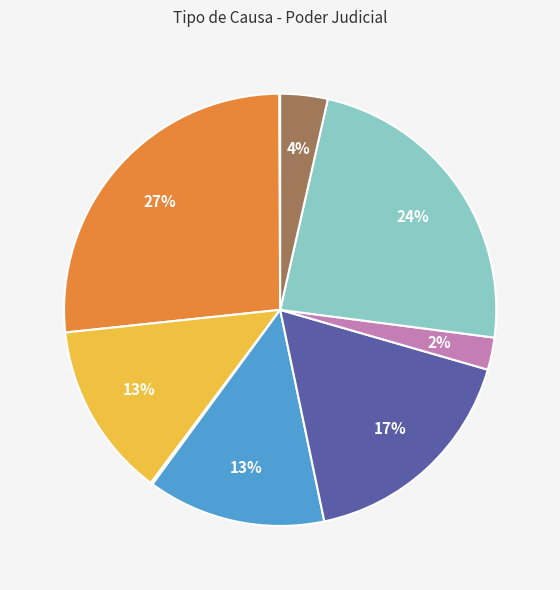

To the nearest percent, what is the difference between the largest and smallest slice percentages?

27%